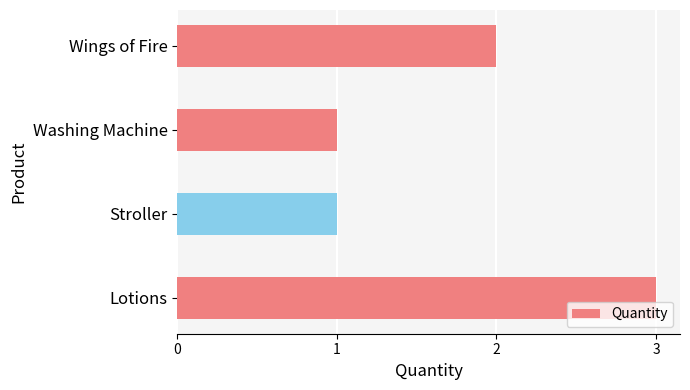

Reading top to bottom, what are all the values shown in this chart?

Wings of Fire=2	Washing Machine=1	Stroller=1	Lotions=3